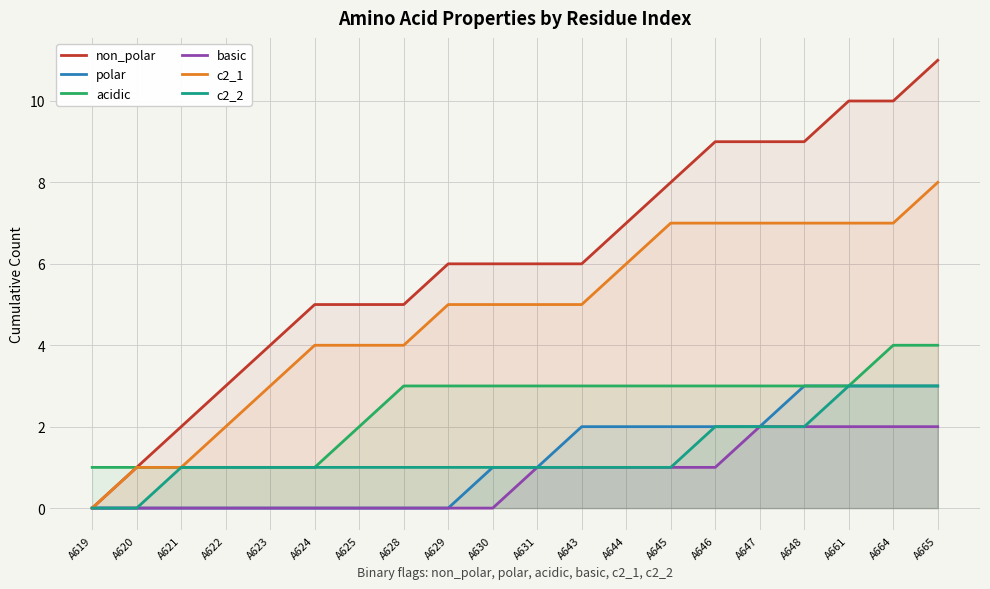

Reading right to left, transcribe all the data shown in this chart.

non_polar: A665=11	A664=10	A661=10	A648=9	A647=9	A646=9	A645=8	A644=7	A643=6	A631=6	A630=6	A629=6	A628=5	A625=5	A624=5	A623=4	A622=3	A621=2	A620=1	A619=0
polar: A665=3	A664=3	A661=3	A648=3	A647=2	A646=2	A645=2	A644=2	A643=2	A631=1	A630=1	A629=0	A628=0	A625=0	A624=0	A623=0	A622=0	A621=0	A620=0	A619=0
acidic: A665=4	A664=4	A661=3	A648=3	A647=3	A646=3	A645=3	A644=3	A643=3	A631=3	A630=3	A629=3	A628=3	A625=2	A624=1	A623=1	A622=1	A621=1	A620=1	A619=1
basic: A665=2	A664=2	A661=2	A648=2	A647=2	A646=1	A645=1	A644=1	A643=1	A631=1	A630=0	A629=0	A628=0	A625=0	A624=0	A623=0	A622=0	A621=0	A620=0	A619=0
c2_1: A665=8	A664=7	A661=7	A648=7	A647=7	A646=7	A645=7	A644=6	A643=5	A631=5	A630=5	A629=5	A628=4	A625=4	A624=4	A623=3	A622=2	A621=1	A620=1	A619=0
c2_2: A665=3	A664=3	A661=3	A648=2	A647=2	A646=2	A645=1	A644=1	A643=1	A631=1	A630=1	A629=1	A628=1	A625=1	A624=1	A623=1	A622=1	A621=1	A620=0	A619=0